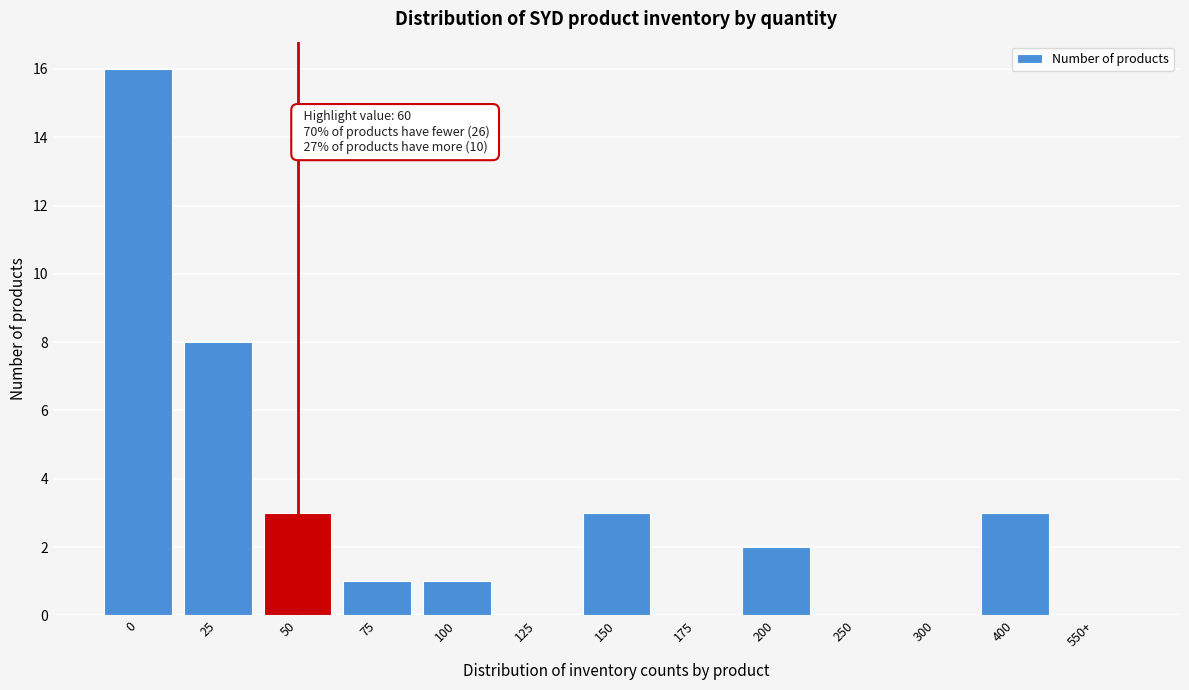

Reading left to right, transcribe all the data shown in this chart.

0=16	25=8	50=3	75=1	100=1	125=0	150=3	175=0	200=2	250=0	300=0	400=3	550+=0